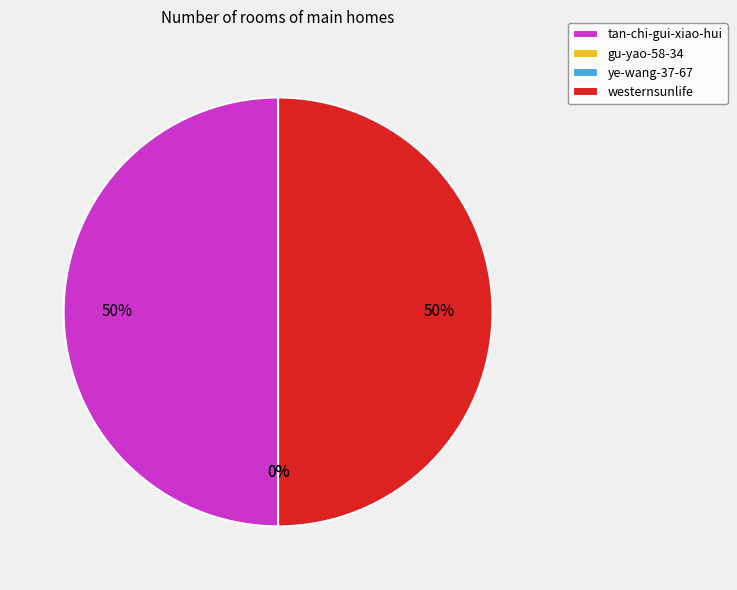

Is the sum of ye-wang-37-67 and tan-chi-gui-xiao-hui greater than half?

No